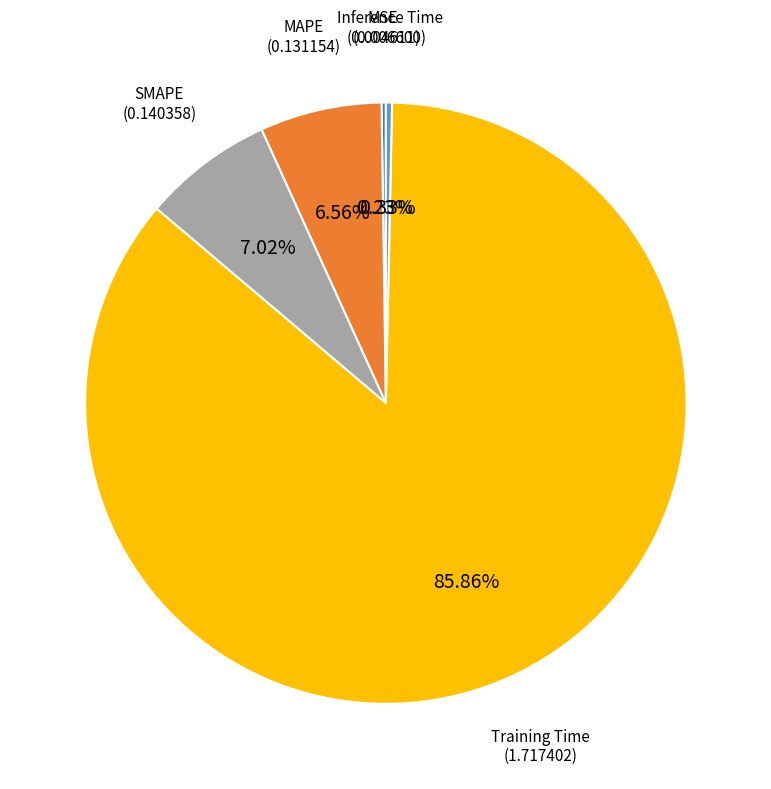

Is there any slice that represents more than half of the pie?

Yes